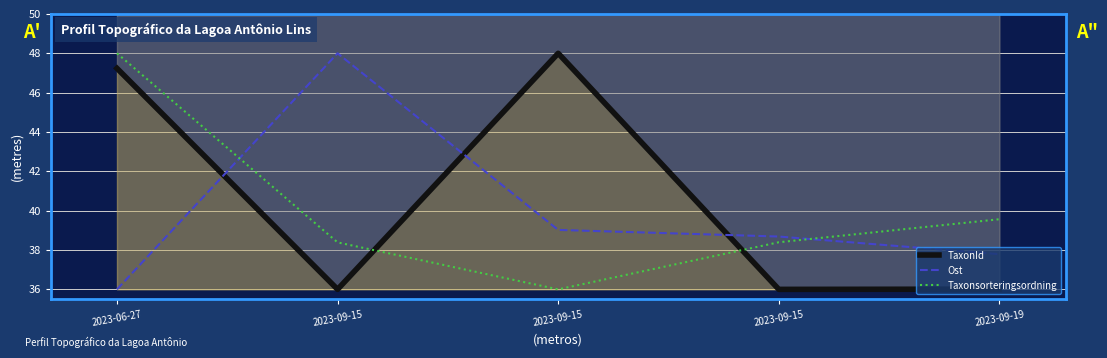

How many data points in Taxonsorteringsordning are less than 38?

1